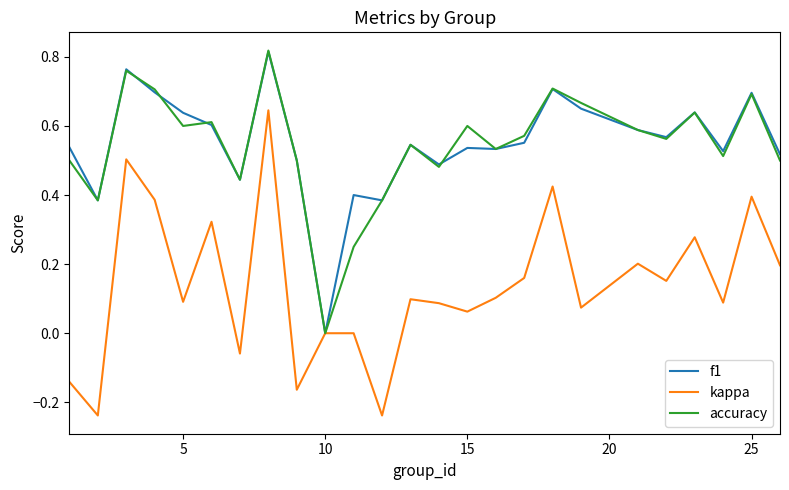

Which series has the largest range (max minus min)?

kappa